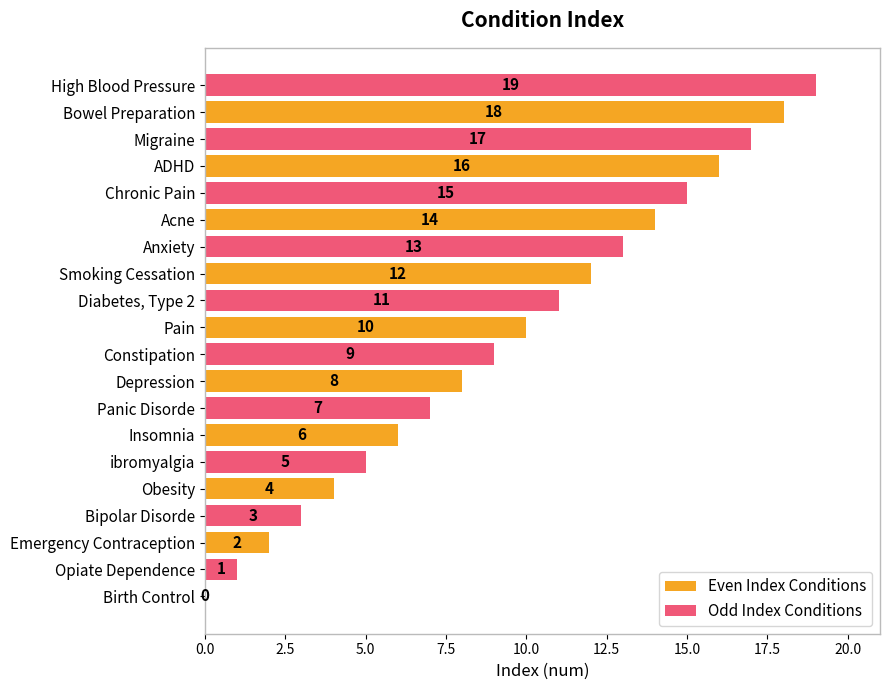

What is the maximum value for Odd Index Conditions?

19